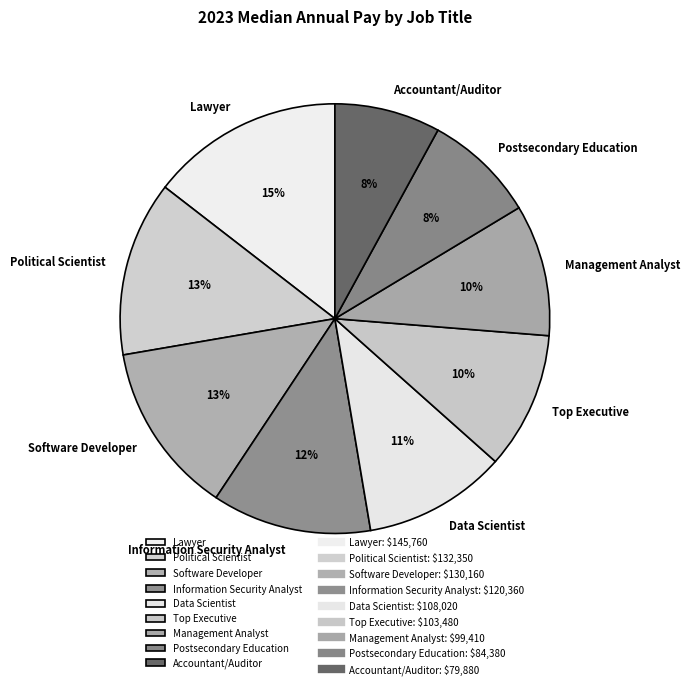

Between Political Scientist and Information Security Analyst, which is larger?

Political Scientist